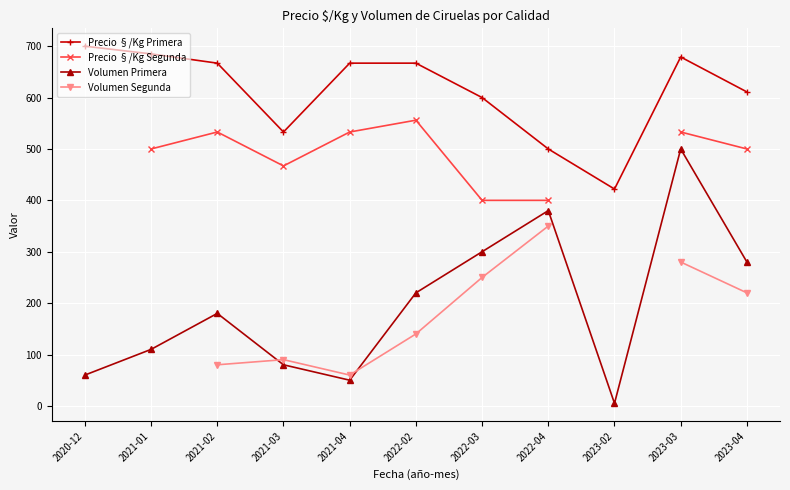

What is the difference between the highest and lowest values at 2022-04?

150.0